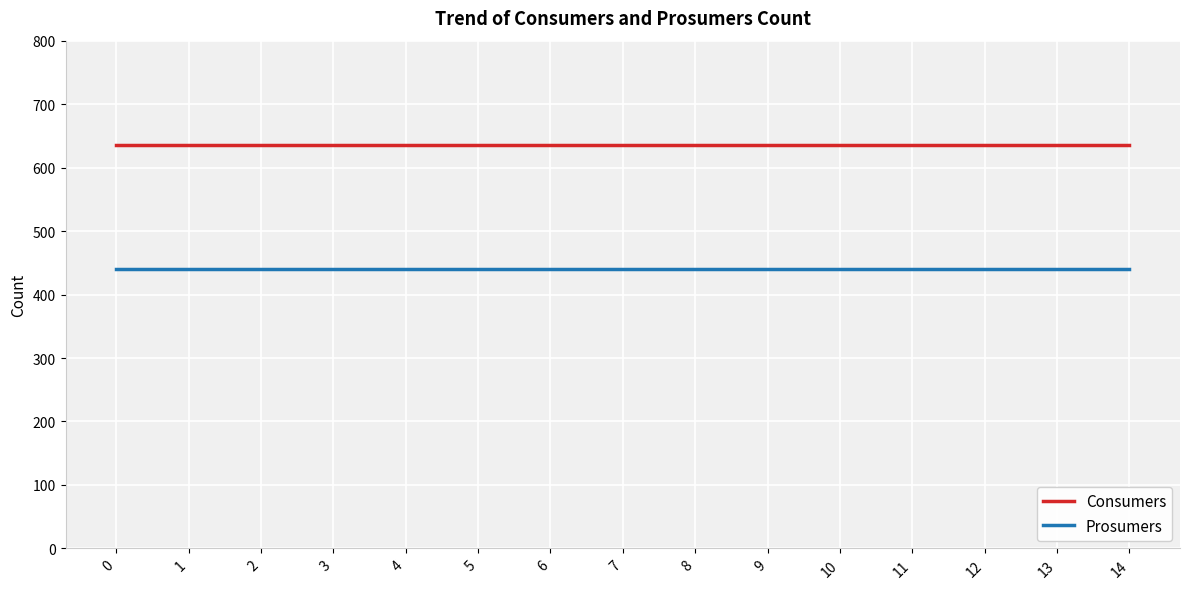

The value of Consumers at 7 is 635. True or false?

True